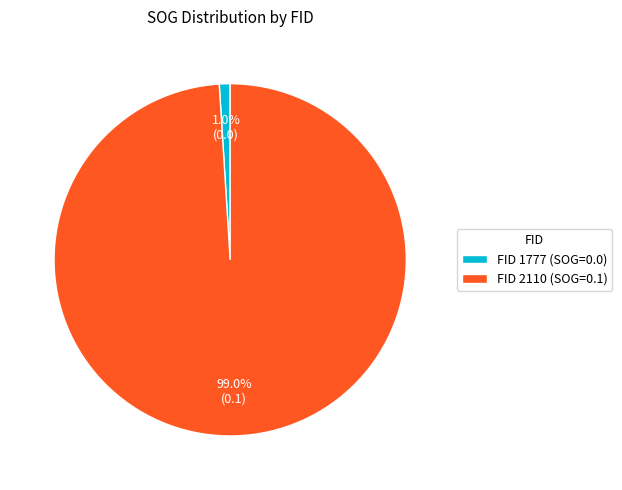

What is the majority slice?

FID 2110 (SOG=0.1)